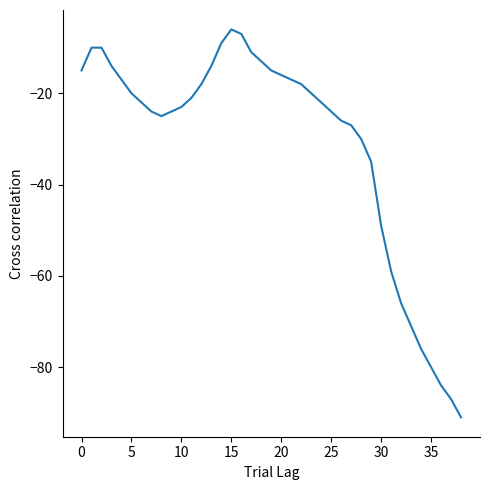

What is the maximum value shown in the chart?

-6